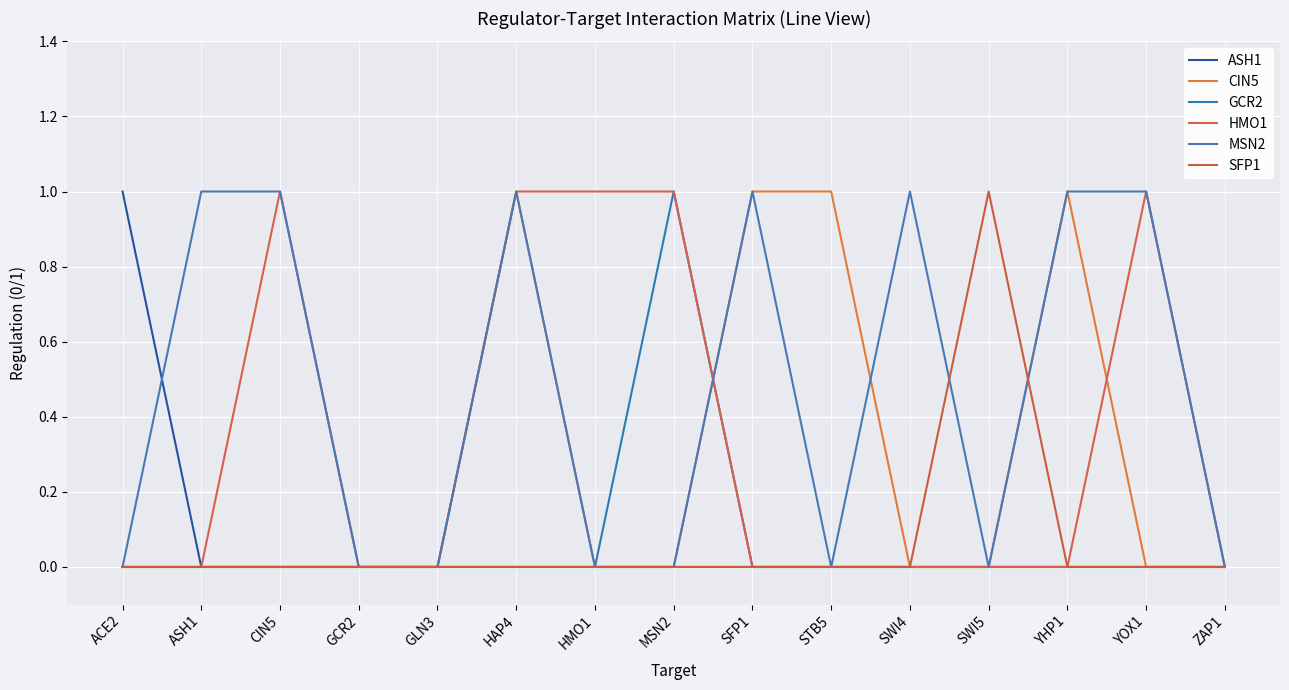

Reading right to left, list all the values displayed in this chart.

ASH1: ZAP1=0	YOX1=0	YHP1=0	SWI5=0	SWI4=0	STB5=0	SFP1=0	MSN2=0	HMO1=0	HAP4=0	GLN3=0	GCR2=0	CIN5=0	ASH1=0	ACE2=1
CIN5: ZAP1=0	YOX1=0	YHP1=1	SWI5=0	SWI4=0	STB5=1	SFP1=1	MSN2=0	HMO1=0	HAP4=1	GLN3=0	GCR2=0	CIN5=0	ASH1=0	ACE2=0
GCR2: ZAP1=0	YOX1=0	YHP1=0	SWI5=0	SWI4=0	STB5=0	SFP1=0	MSN2=1	HMO1=0	HAP4=0	GLN3=0	GCR2=0	CIN5=0	ASH1=0	ACE2=0
HMO1: ZAP1=0	YOX1=1	YHP1=0	SWI5=0	SWI4=0	STB5=0	SFP1=0	MSN2=1	HMO1=1	HAP4=1	GLN3=0	GCR2=0	CIN5=1	ASH1=0	ACE2=0
MSN2: ZAP1=0	YOX1=1	YHP1=1	SWI5=0	SWI4=1	STB5=0	SFP1=1	MSN2=0	HMO1=0	HAP4=1	GLN3=0	GCR2=0	CIN5=1	ASH1=1	ACE2=0
SFP1: ZAP1=0	YOX1=0	YHP1=0	SWI5=1	SWI4=0	STB5=0	SFP1=0	MSN2=0	HMO1=0	HAP4=0	GLN3=0	GCR2=0	CIN5=0	ASH1=0	ACE2=0